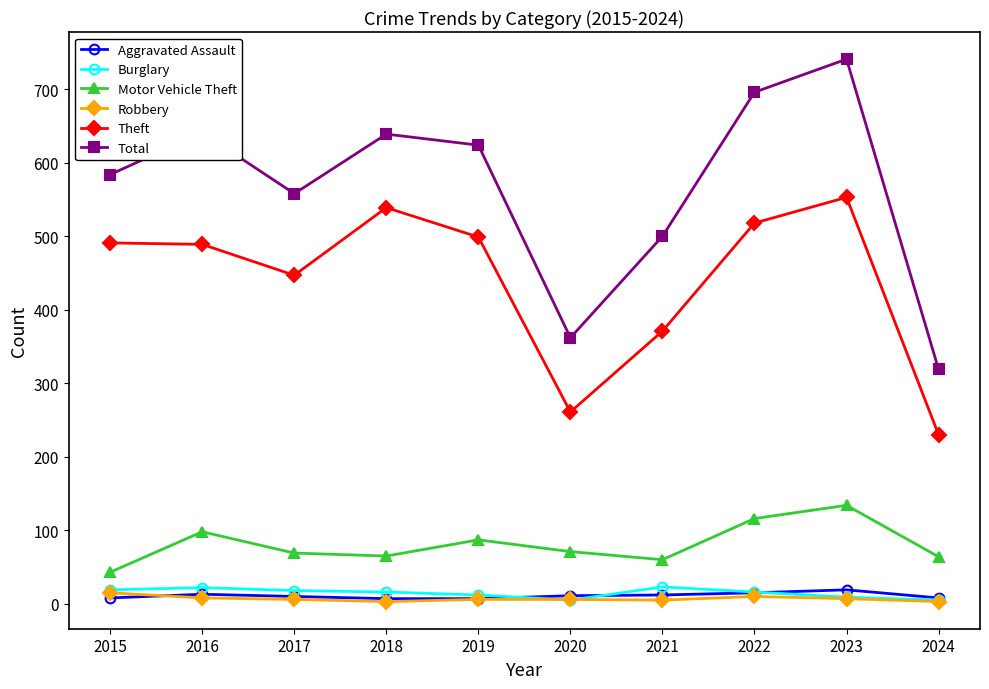

Which category has the highest value in the Total series?

2023